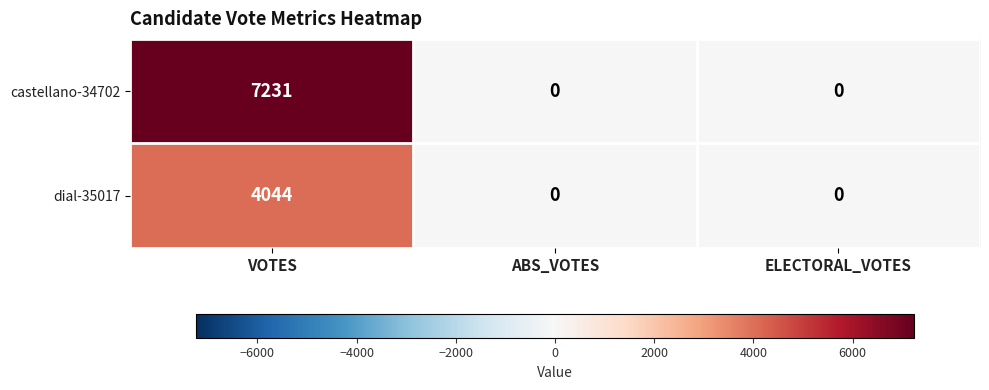

Count the dial-35017 values in the range 0 to 4044.

3